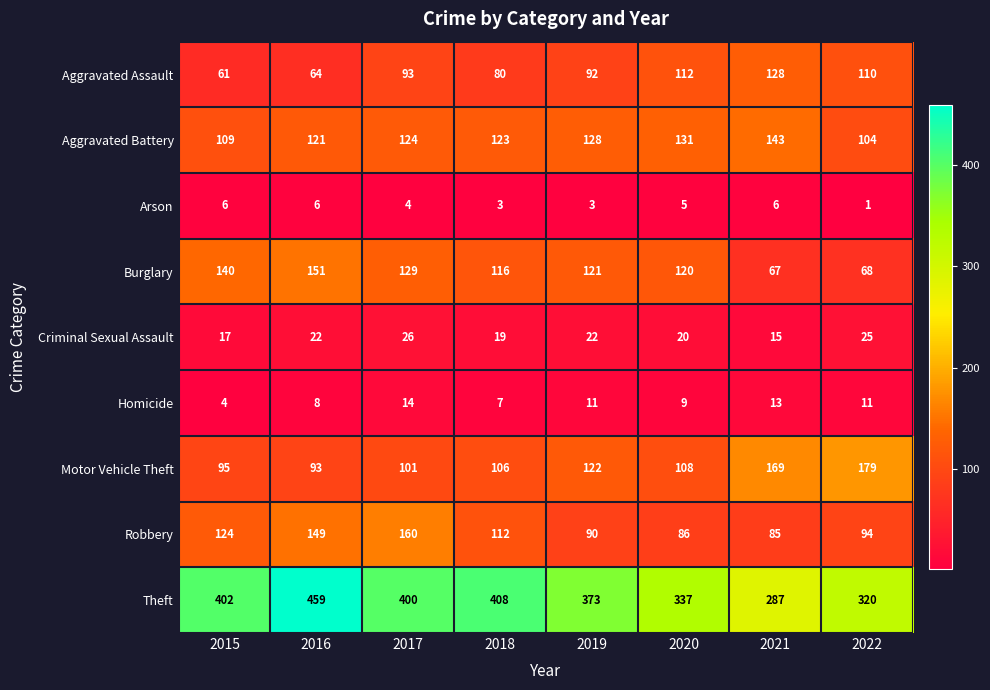

What is the total value across all series at 2019?

962